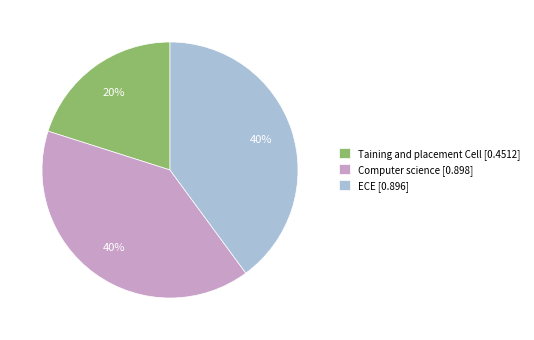

Combined, do Computer science [0.898] and ECE [0.896] account for over 50%?

Yes